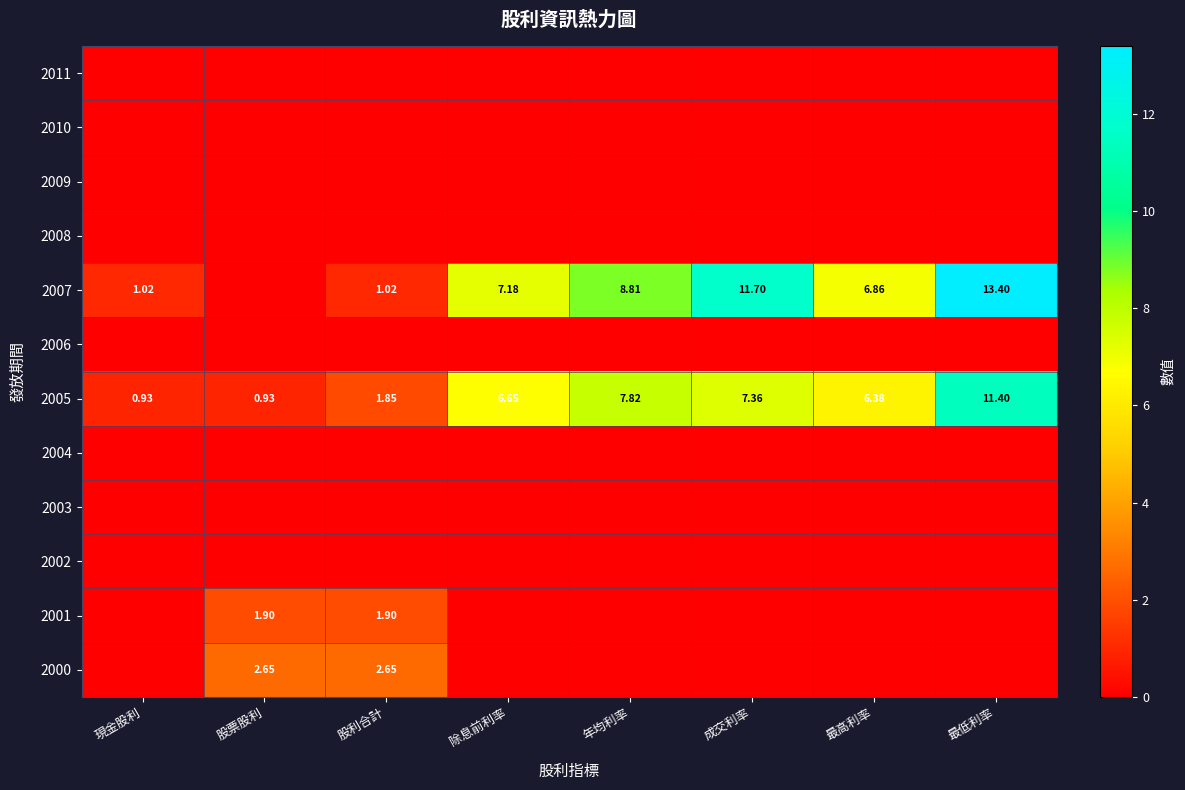

What is the total value across all series at 除息前利率?

13.8